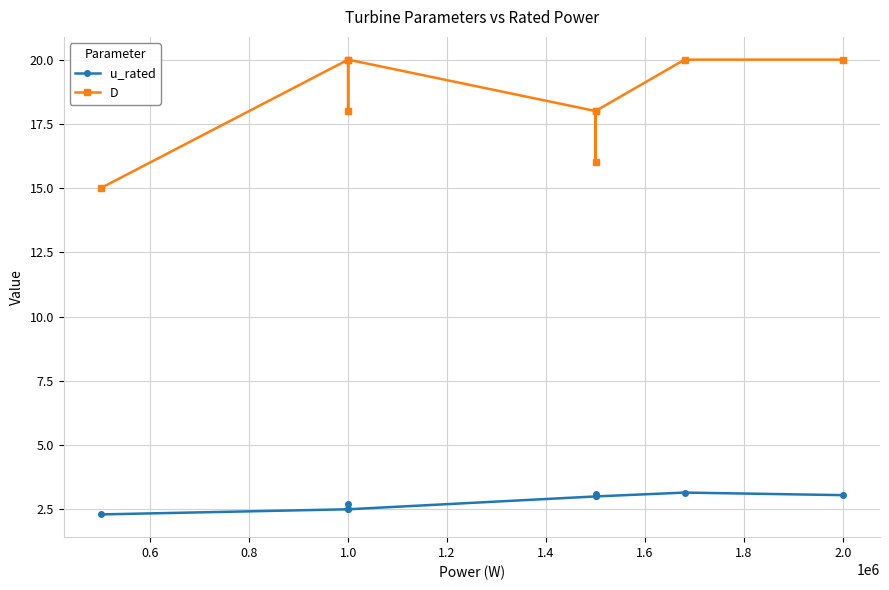

What is the difference between the maximum and minimum values in the u_rated series?

0.9